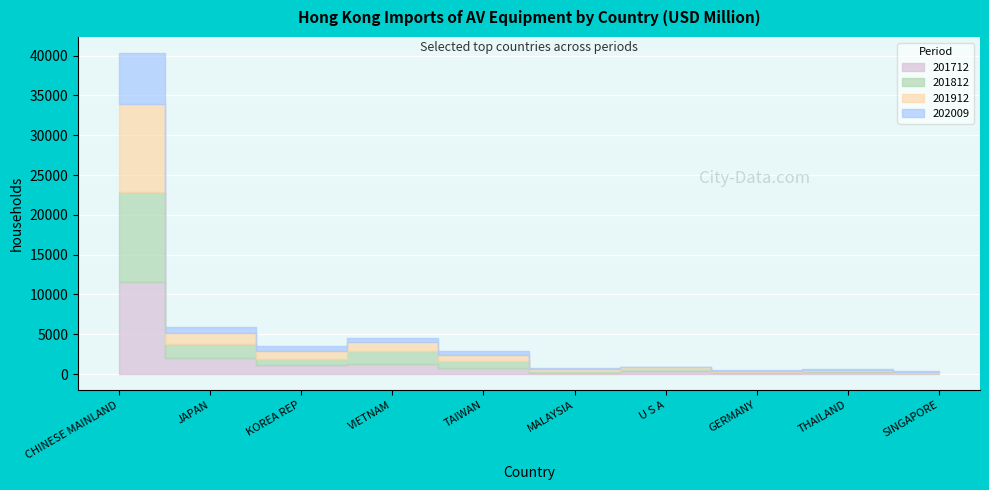

What is the average value of the 201812 series?

1723.0